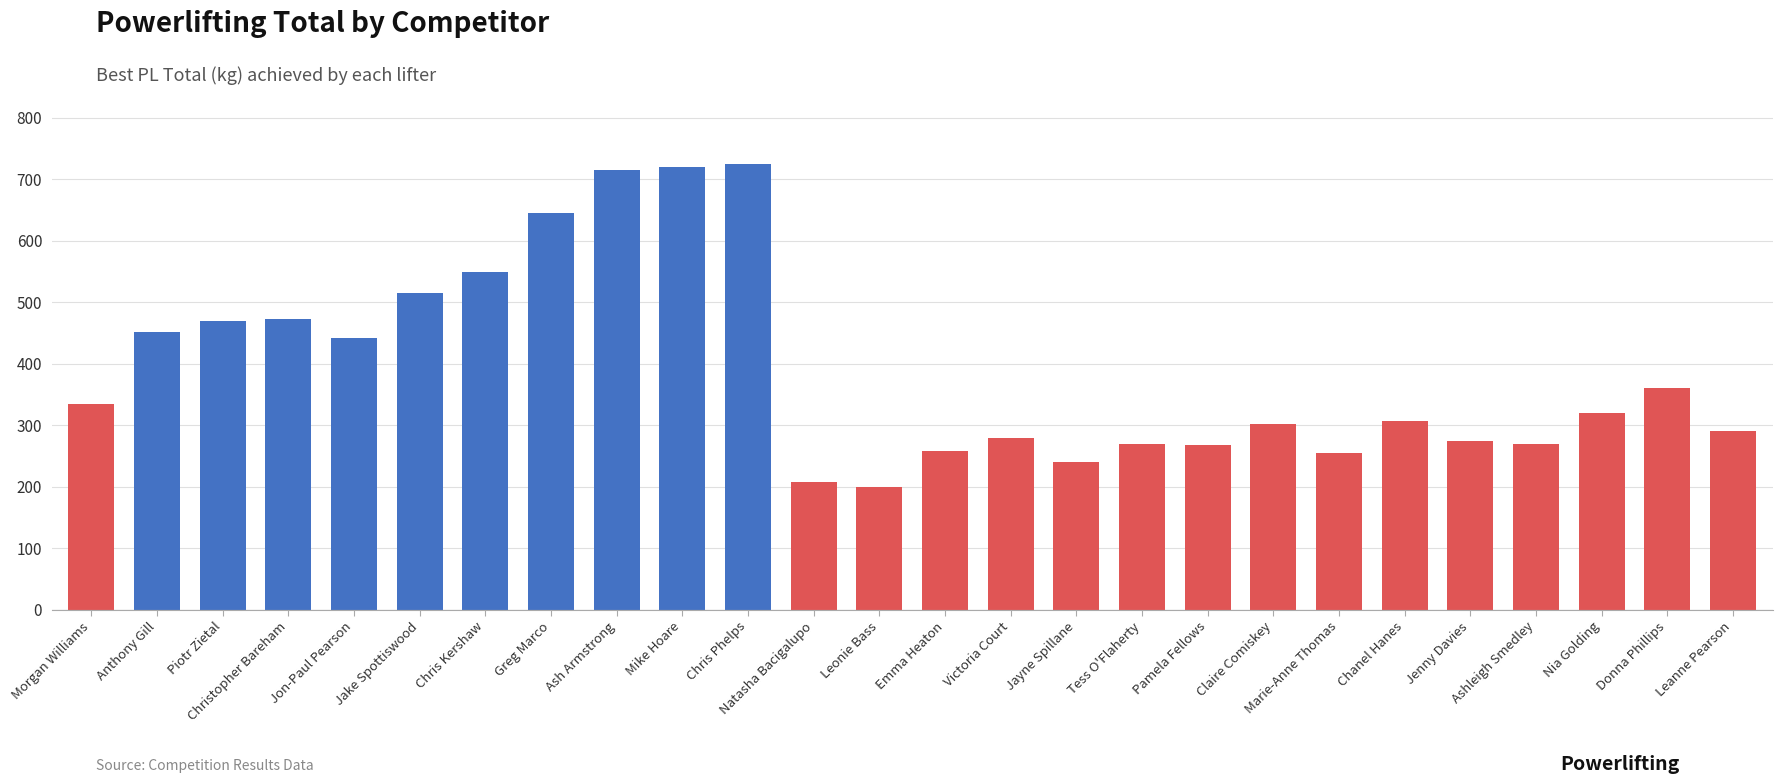

What is the label of the 11th bar from the left?

Chris Phelps